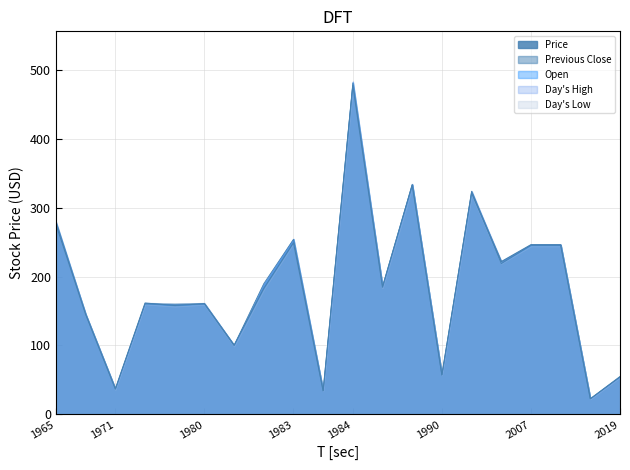

The Day's Low series shows 327.6 at 1984-10-17. True or false?

False